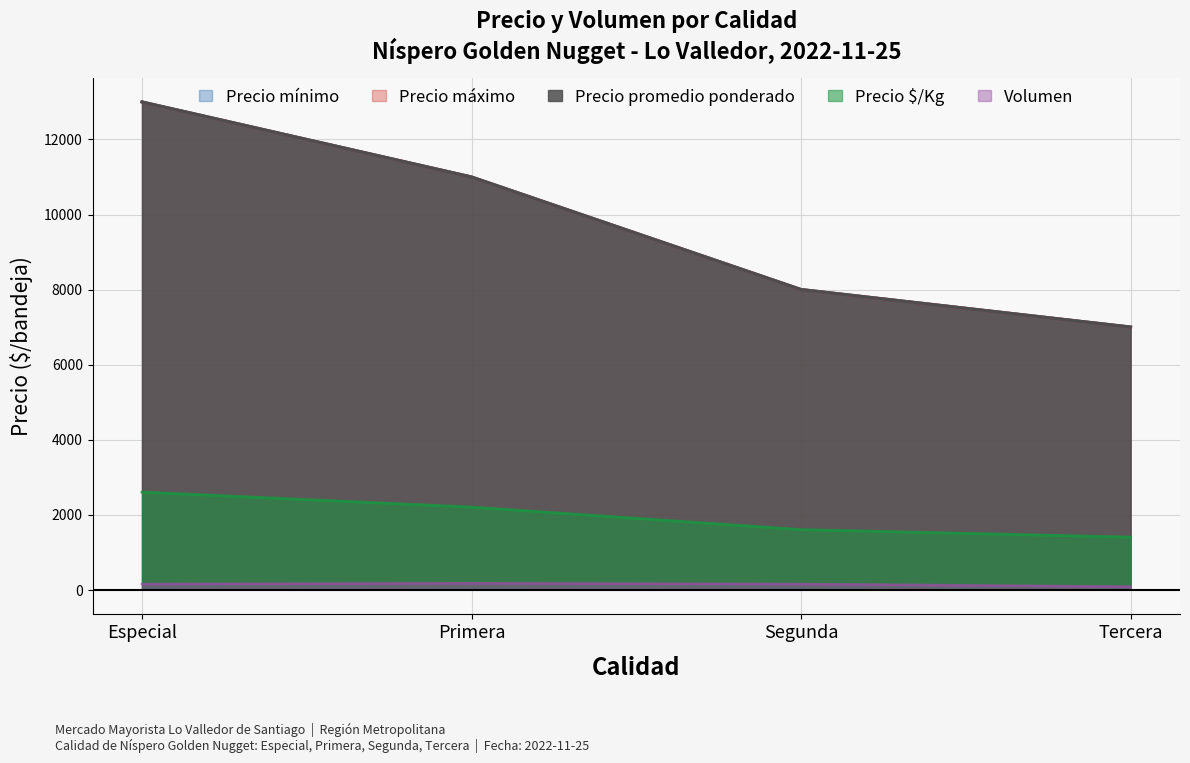

The Precio promedio ponderado series shows 7000 at Tercera. True or false?

True